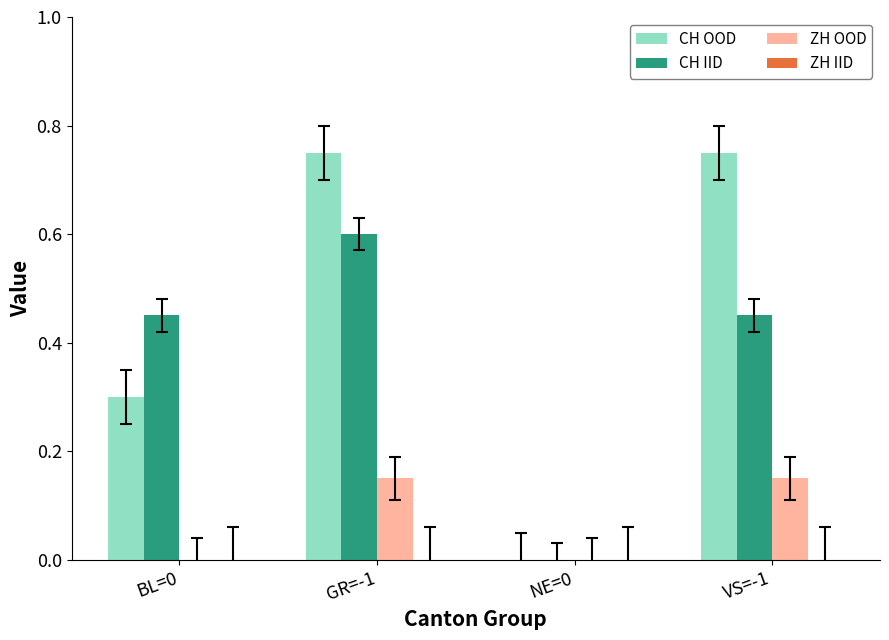

Count the CH IID values in the range 0 to 1.

4